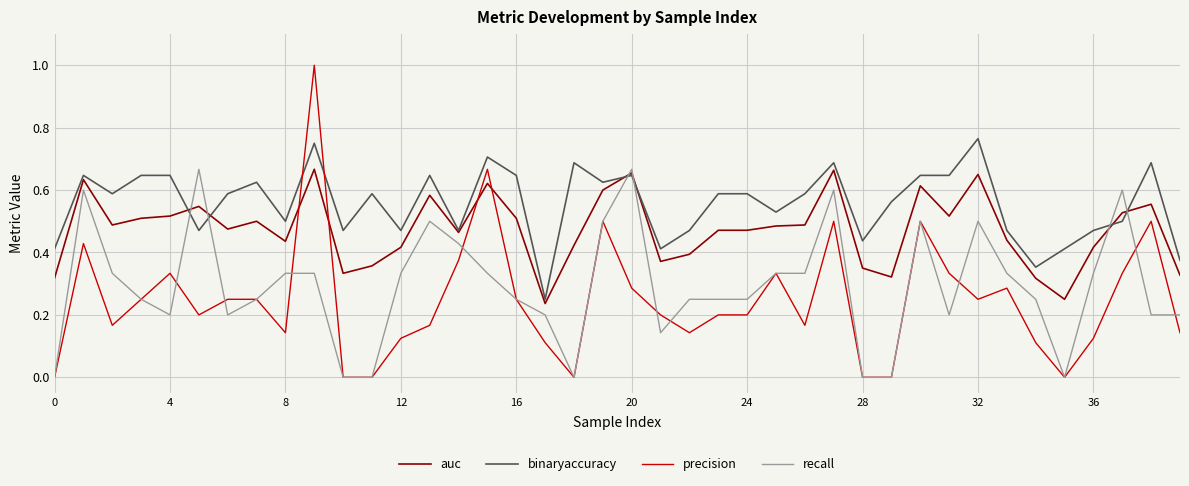

True or false: binaryaccuracy and recall cross at least once.

True